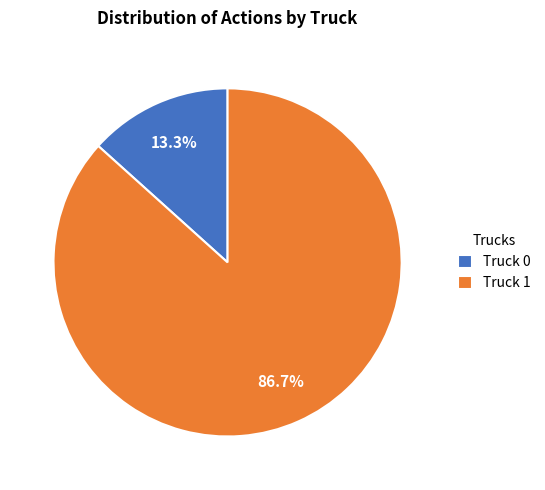

What percentage is the Truck 1 slice, to the nearest percent?

87%